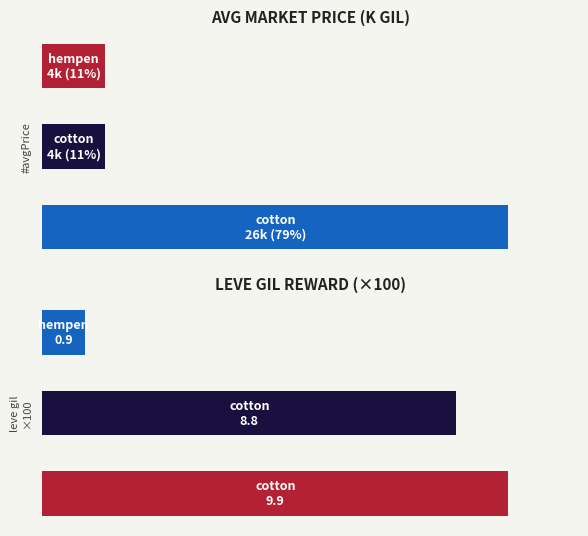

What is the minimum value shown in the chart?

0.9